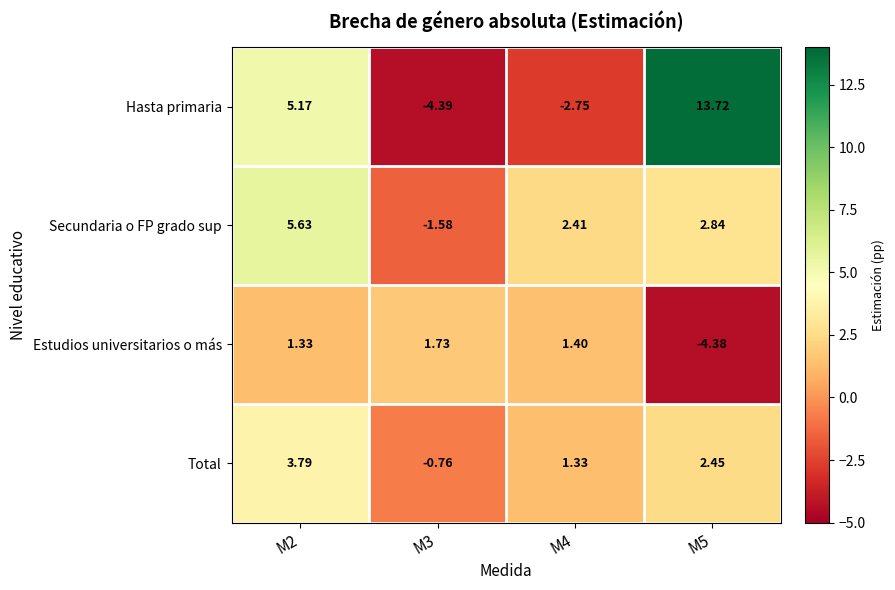

At M5, list the series in order from largest to smallest.

Hasta primaria, Secundaria o FP grado sup, Total, Estudios universitarios o más